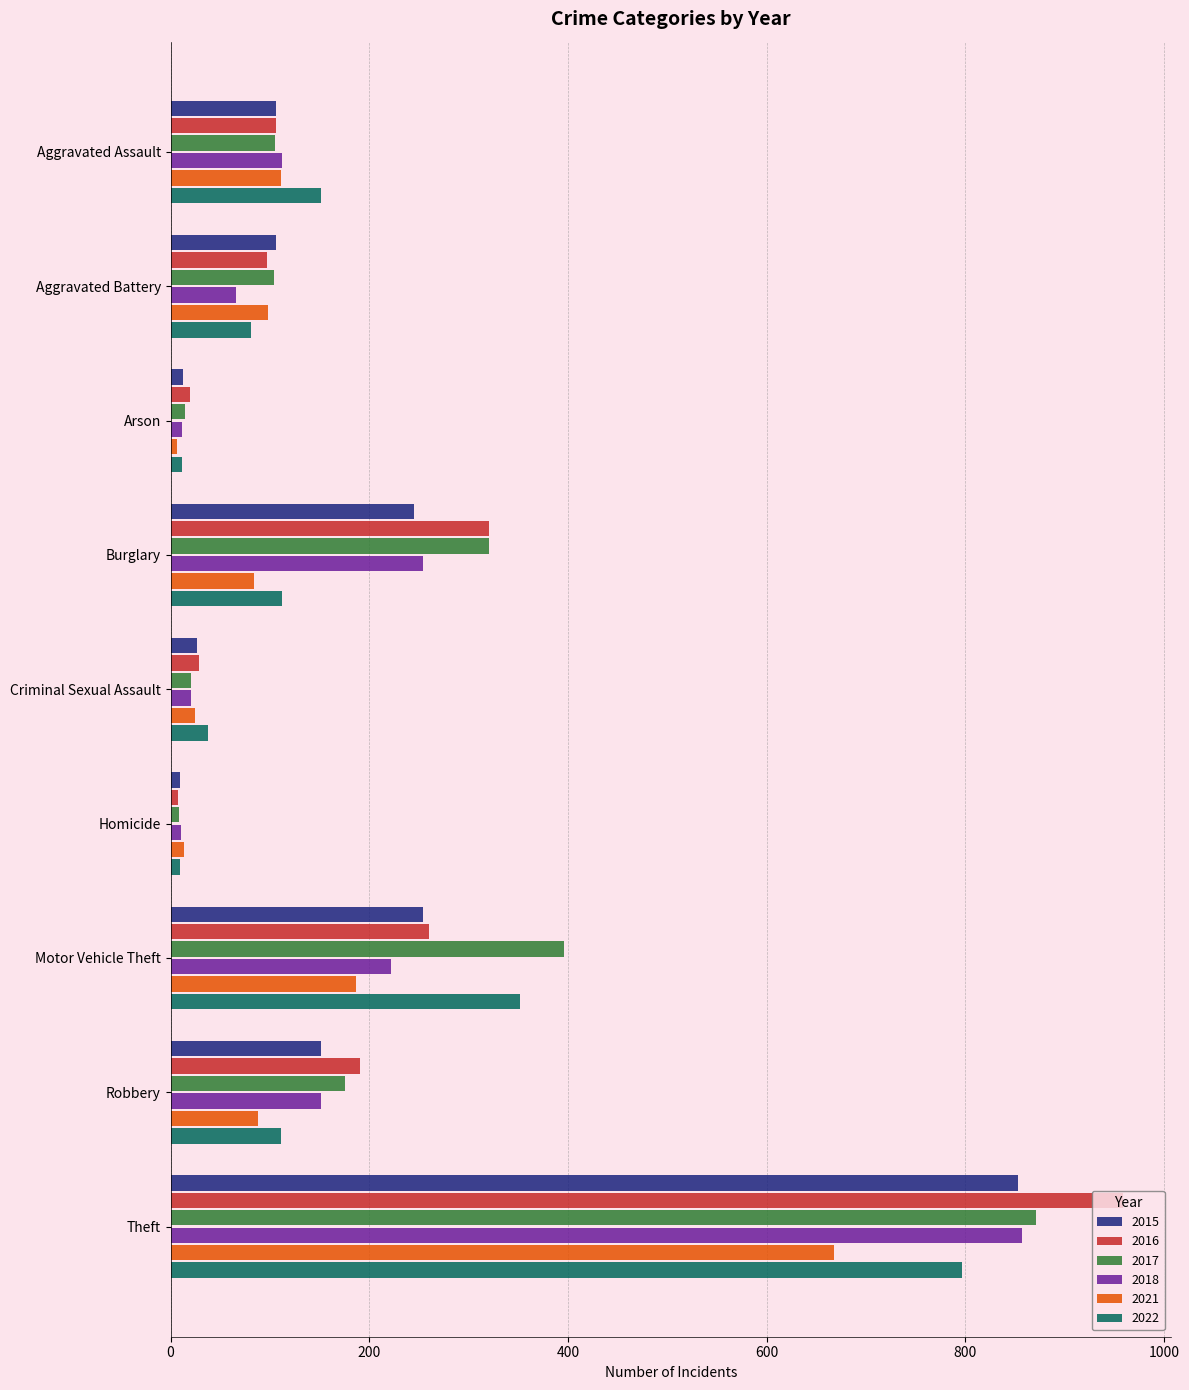

At which label is 2016 closest to 483?

Burglary